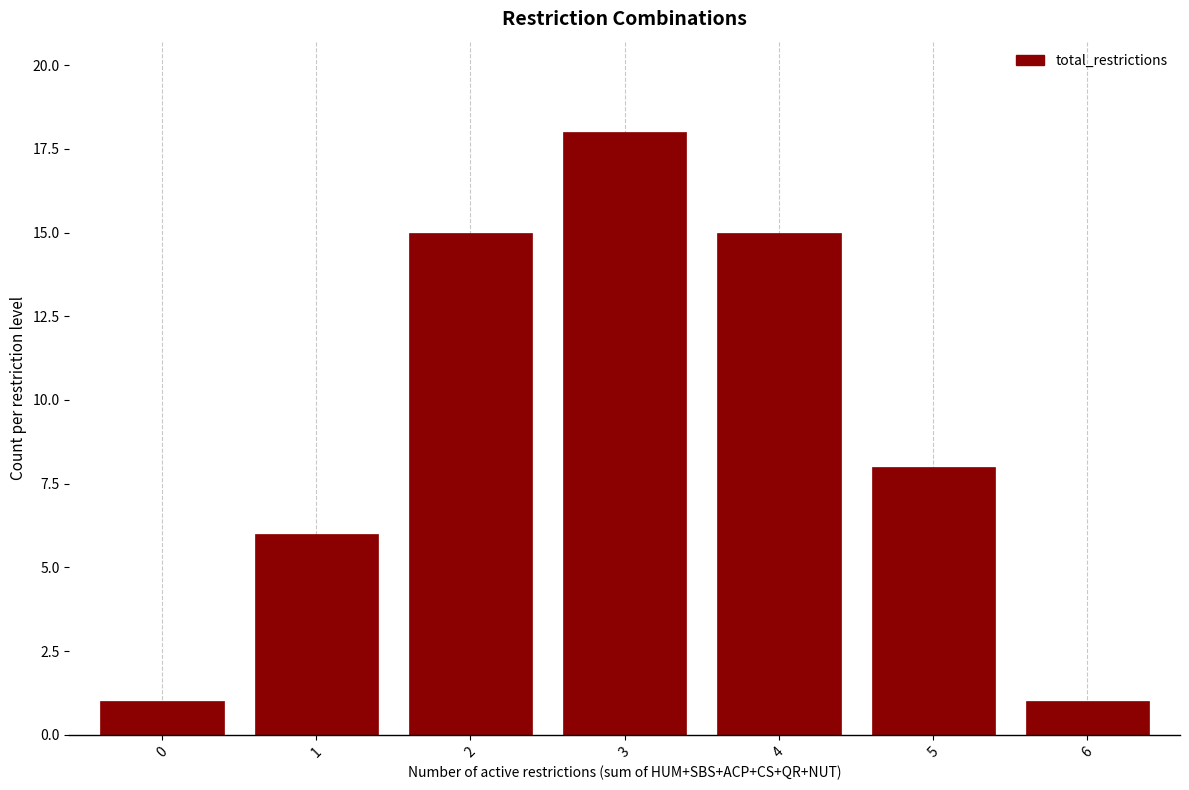

Reading left to right, list all the values displayed in this chart.

0=1	1=6	2=15	3=18	4=15	5=8	6=1